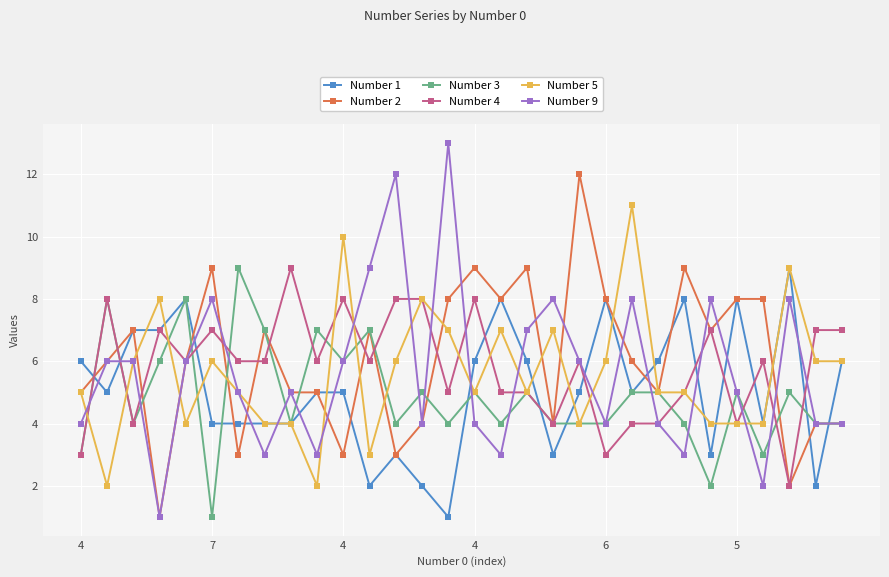

True or false: Number 5 and Number 2 intersect in this chart.

True